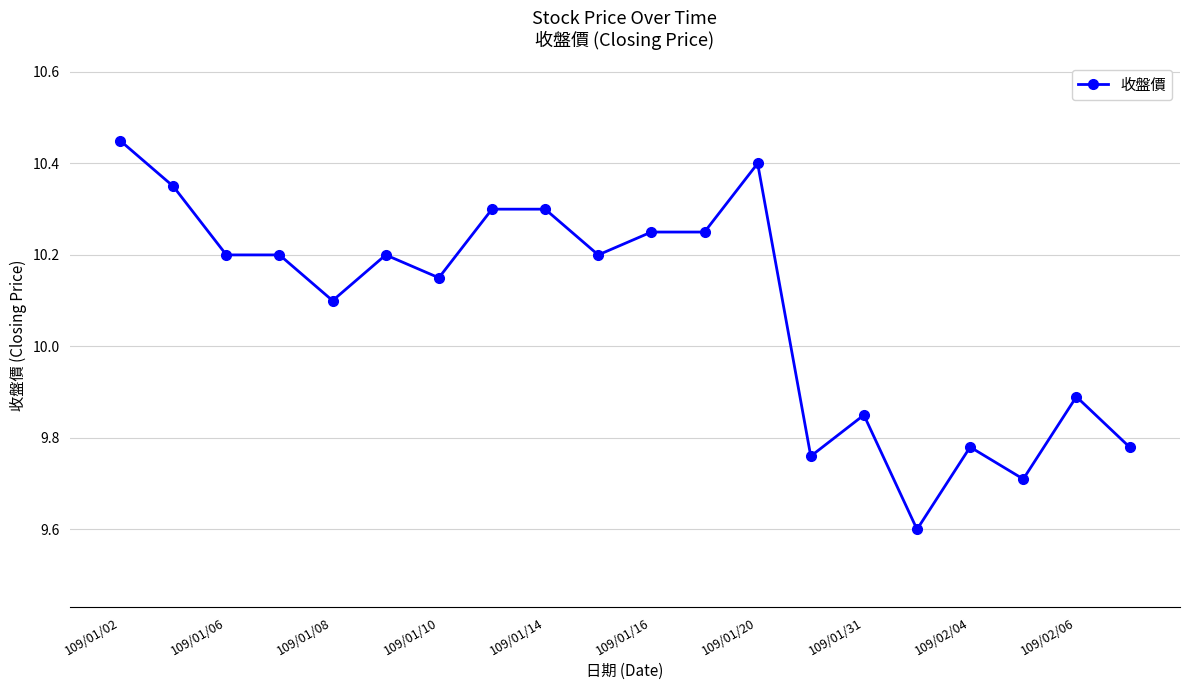

What is the minimum value shown in the chart?

9.6